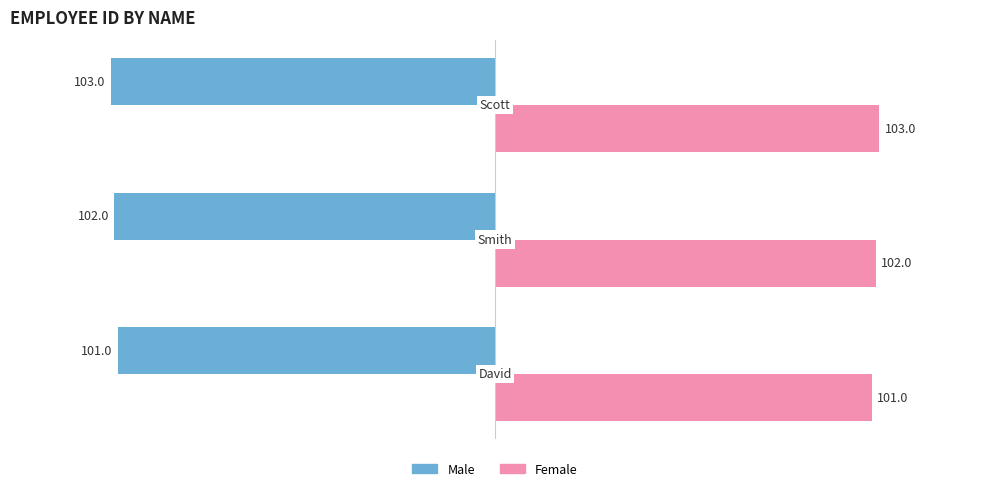

What is the difference between the maximum and second lowest values in the Male series?

1